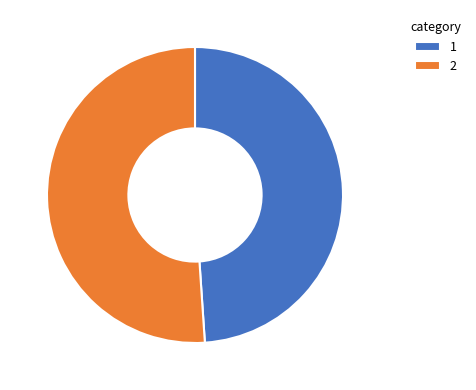

Which category has the smallest portion of the pie?

1